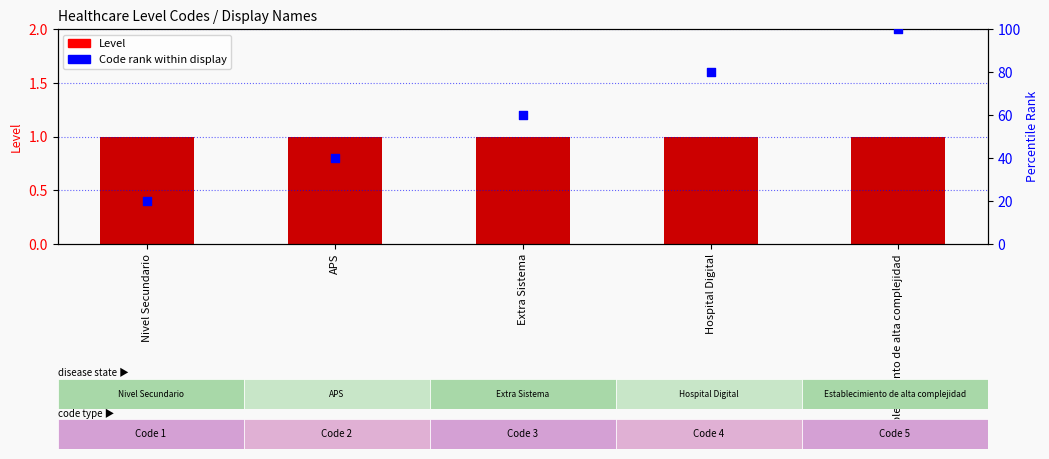

Is the value of Level at Hospital Digital greater than the value of Code rank within display at Establecimiento de alta complejidad?

No